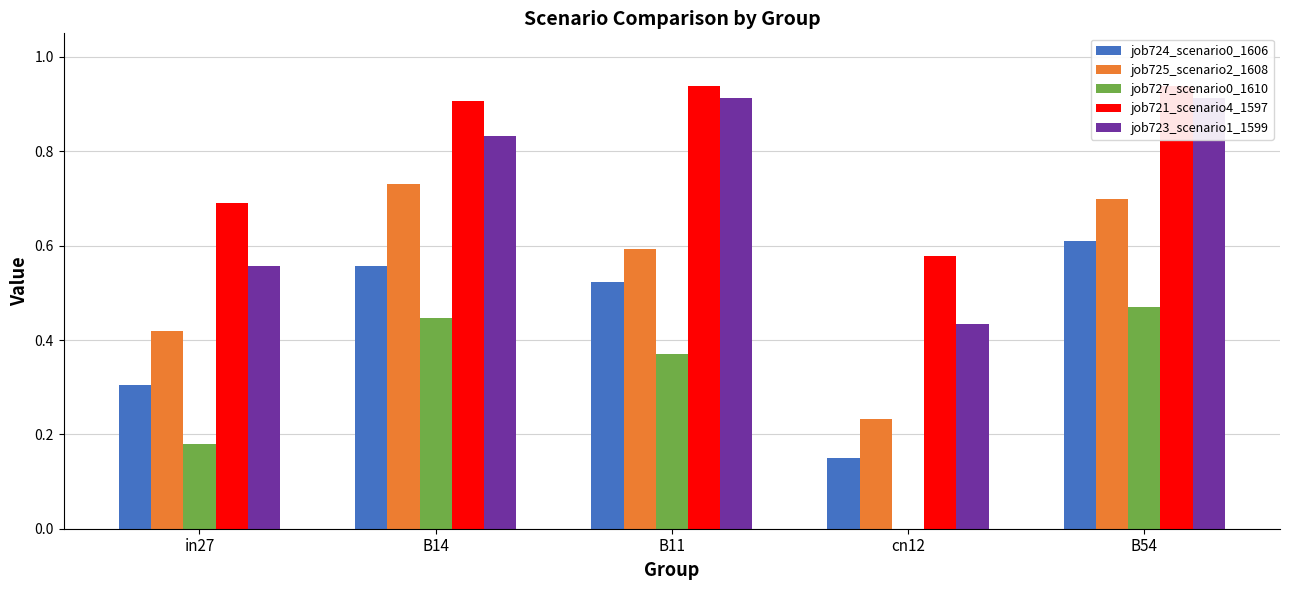

At how many categories does at least one series exceed 0?

5